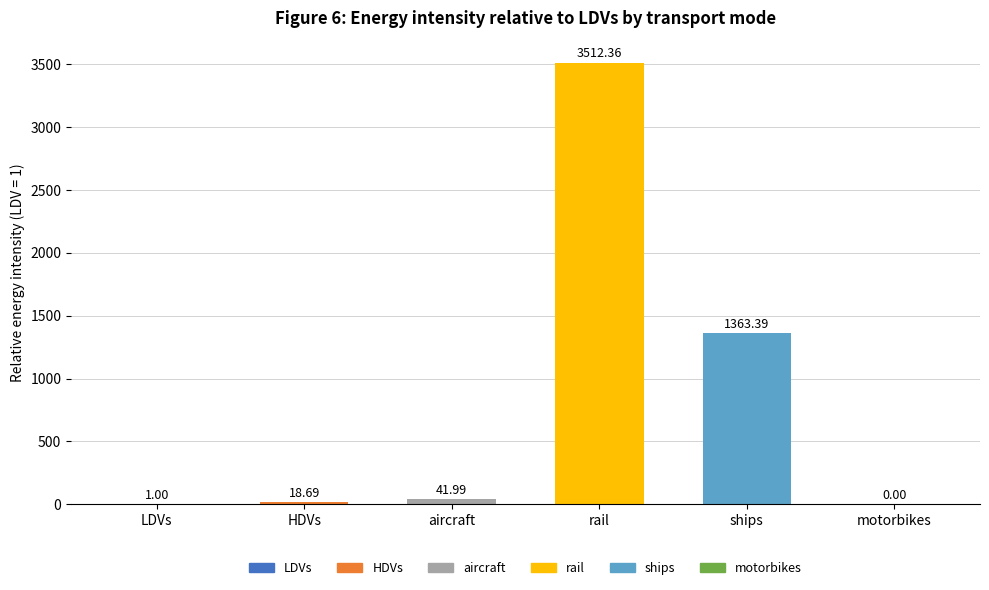

Count the number of categories in the chart.

6